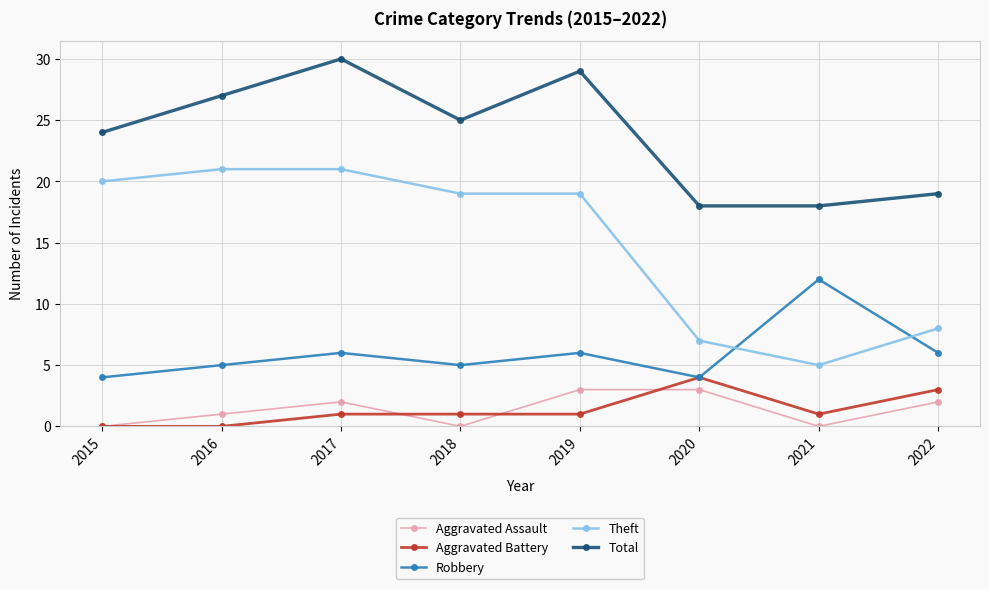

Reading left to right, extract all data points from this chart.

Aggravated Assault: 2015=0	2016=1	2017=2	2018=0	2019=3	2020=3	2021=0	2022=2
Aggravated Battery: 2015=0	2016=0	2017=1	2018=1	2019=1	2020=4	2021=1	2022=3
Robbery: 2015=4	2016=5	2017=6	2018=5	2019=6	2020=4	2021=12	2022=6
Theft: 2015=20	2016=21	2017=21	2018=19	2019=19	2020=7	2021=5	2022=8
Total: 2015=24	2016=27	2017=30	2018=25	2019=29	2020=18	2021=18	2022=19